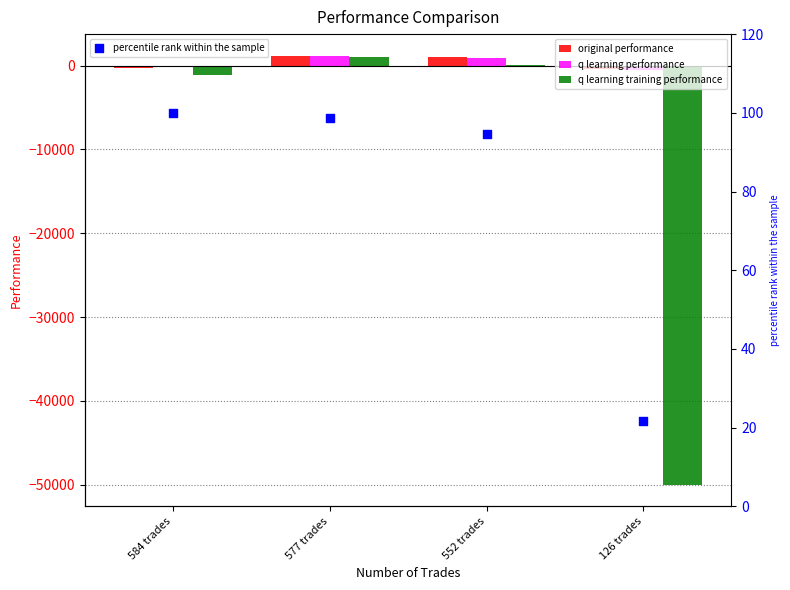

Which series has the largest Y range (max minus min)?

q learning training performance